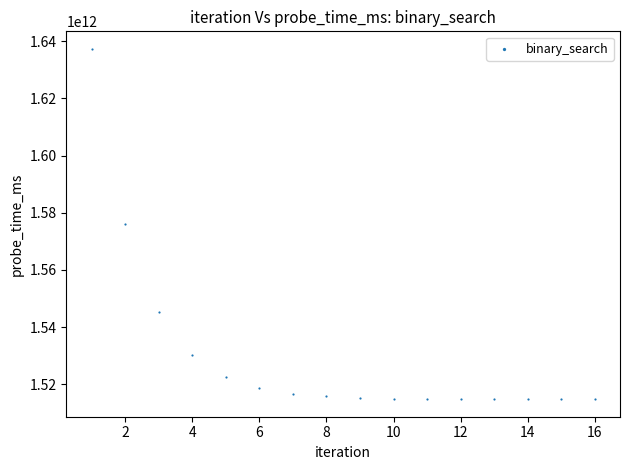

What is the range of X values (max minus min)?

15